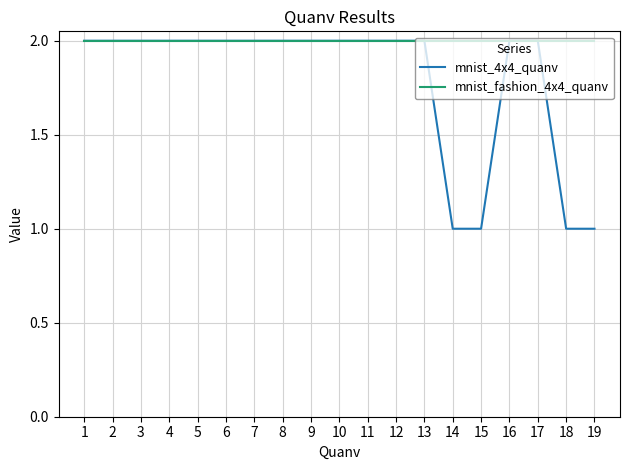

What is the total value across all series at 4?

4